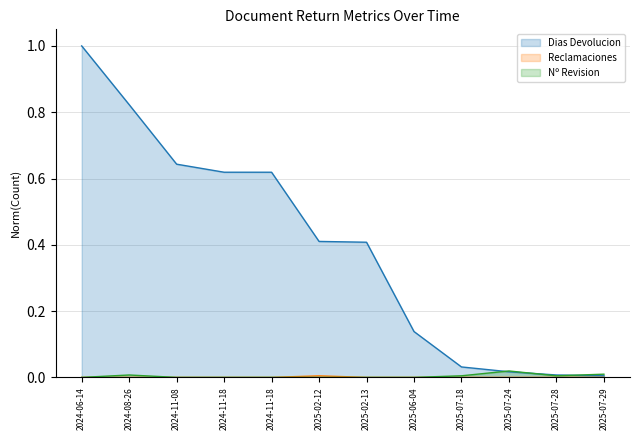

The Reclamaciones series shows 0.0 at 2024-06-14. True or false?

True